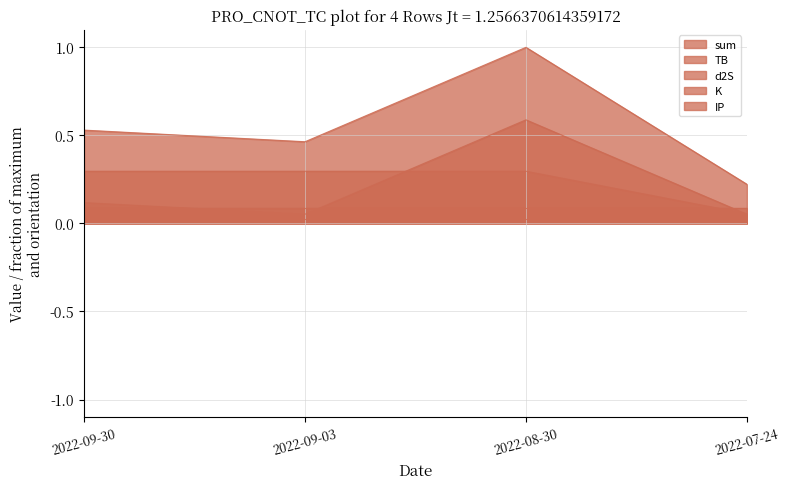

What position from the left is 2022-08-30?

3